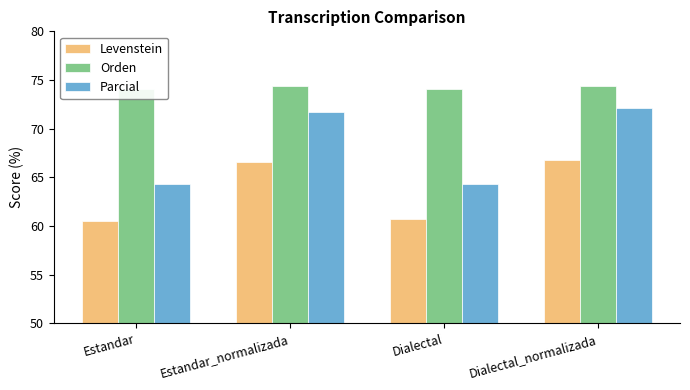

How many categories are shown in the chart?

4